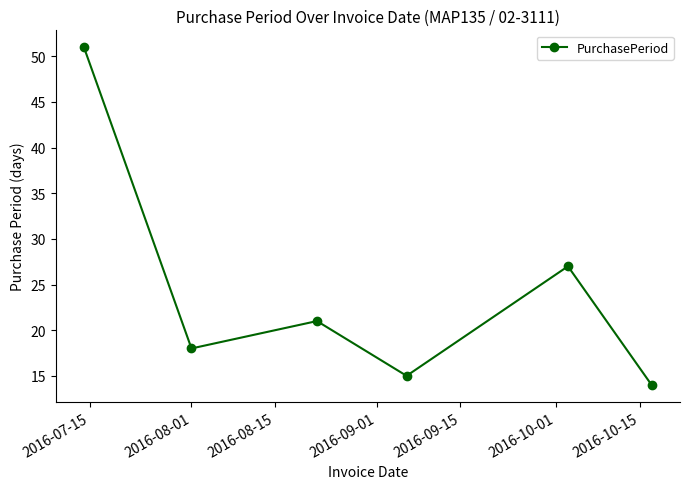

How many points are higher than both their immediate neighbors (excluding endpoints)?

2